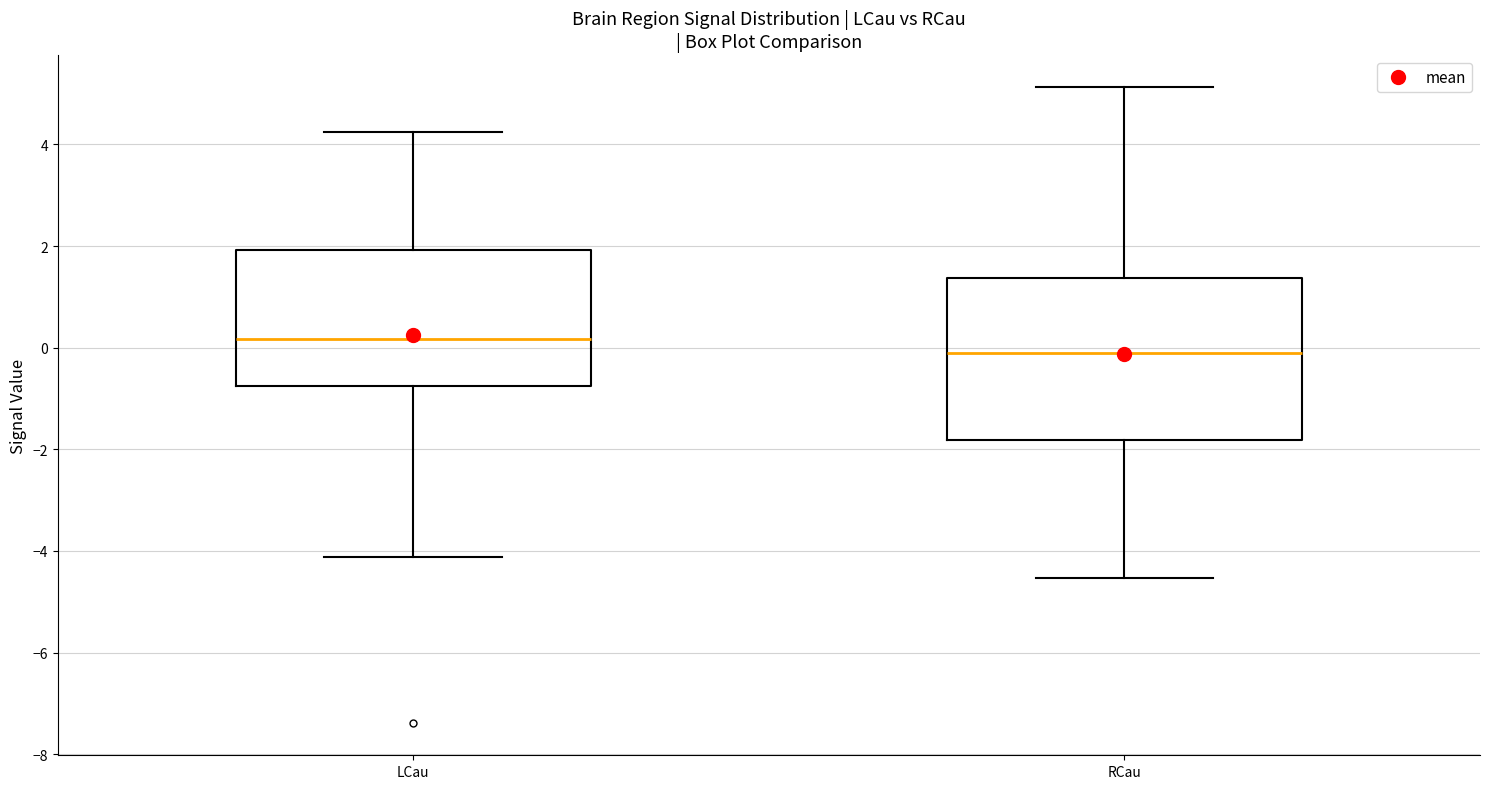

Reading left to right, transcribe this box plot: for each box, give where its median line is, the range the box spans, and where its two whiskers end, as read against the y-axis. The values are not printed on the chart, so give them approximately, as read against the axis.

LCau: median 0.2, box -0.8 to 2.0, whiskers -4.2 to 4.2
RCau: median -0.2, box -1.8 to 1.4, whiskers -4.6 to 5.2